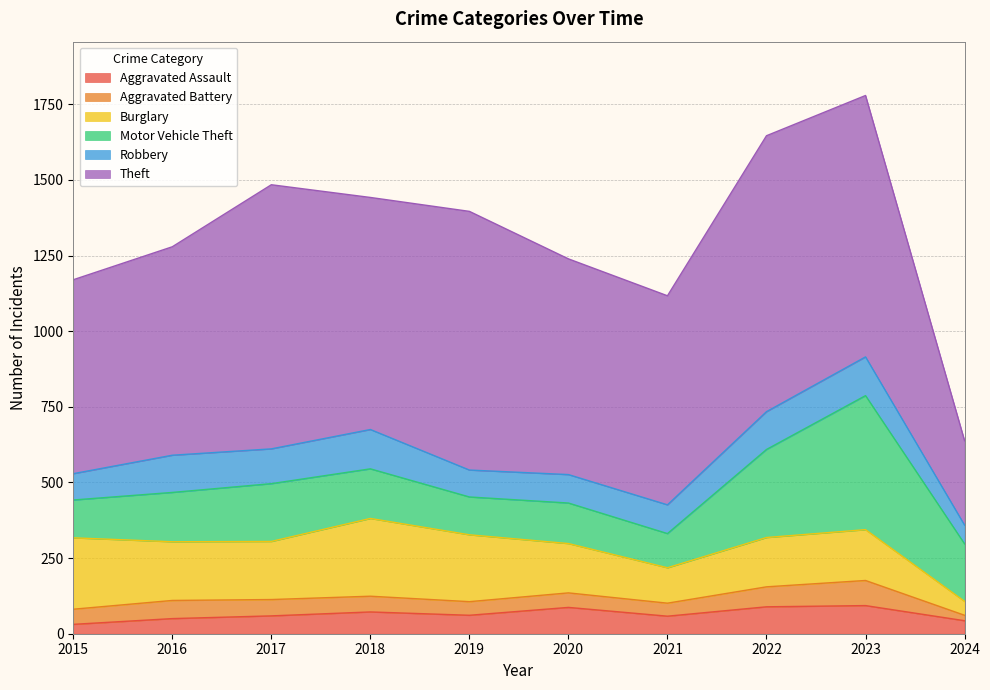

Reading left to right, transcribe all the data shown in this chart.

Aggravated Assault: 2015=31	2016=50	2017=59	2018=72	2019=61	2020=87	2021=58	2022=89	2023=93	2024=43
Aggravated Battery: 2015=50	2016=60	2017=54	2018=52	2019=45	2020=48	2021=43	2022=66	2023=83	2024=18
Burglary: 2015=236	2016=194	2017=192	2018=257	2019=221	2020=163	2021=117	2022=163	2023=168	2024=46
Motor Vehicle Theft: 2015=125	2016=163	2017=191	2018=164	2019=125	2020=134	2021=113	2022=291	2023=443	2024=190
Robbery: 2015=87	2016=123	2017=115	2018=130	2019=89	2020=94	2021=95	2022=125	2023=128	2024=62
Theft: 2015=641	2016=689	2017=873	2018=767	2019=855	2020=713	2021=691	2022=912	2023=864	2024=279